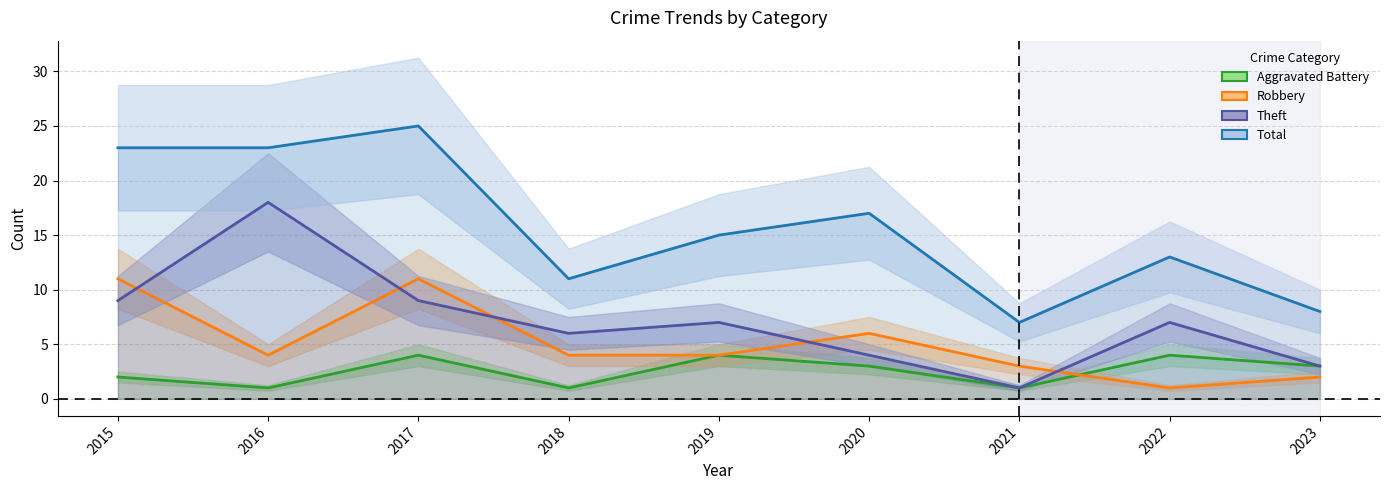

At how many categories does at least one series exceed 2?

9